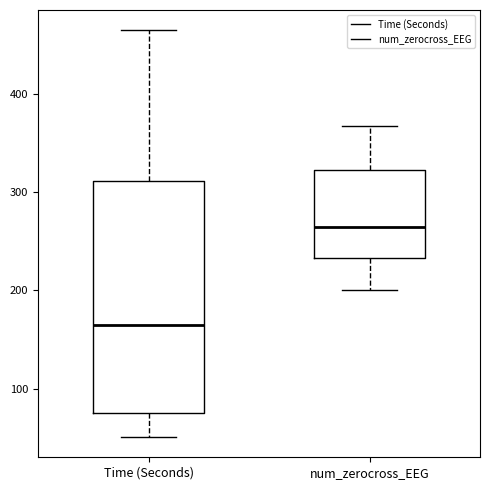

Where does the median line of the box for Time (Seconds) sit on the y-axis? The values are not printed on the chart, so give them approximately, as read against the axis.

160